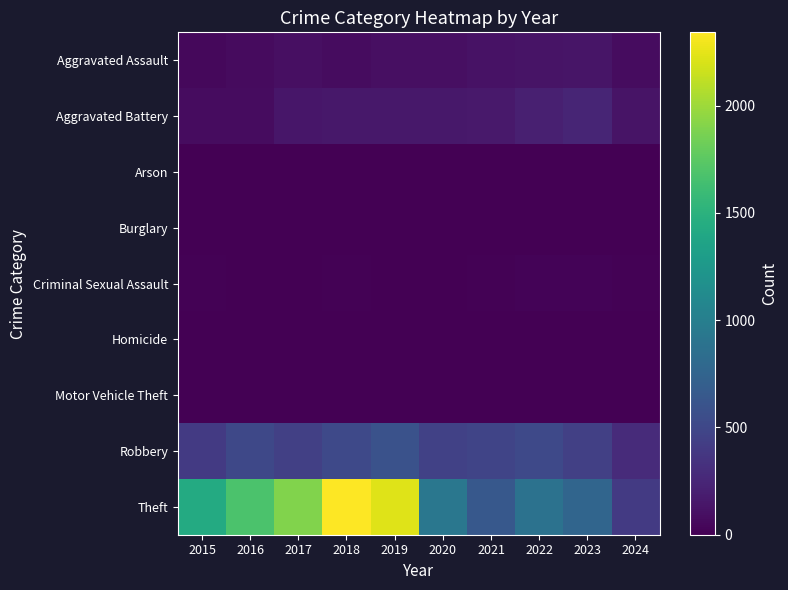

Reading right to left, transcribe all the data shown in this chart.

Aggravated Assault: 2024=79	2023=130	2022=121	2021=110	2020=94	2019=98	2018=77	2017=95	2016=71	2015=46
Aggravated Battery: 2024=128	2023=244	2022=202	2021=163	2020=150	2019=148	2018=152	2017=142	2016=82	2015=82
Arson: 2024=0	2023=2	2022=5	2021=2	2020=1	2019=1	2018=1	2017=0	2016=0	2015=3
Burglary: 2024=0	2023=0	2022=0	2021=1	2020=0	2019=1	2018=0	2017=2	2016=0	2015=0
Criminal Sexual Assault: 2024=13	2023=22	2022=24	2021=14	2020=3	2019=8	2018=11	2017=8	2016=8	2015=12
Homicide: 2024=3	2023=2	2022=5	2021=4	2020=3	2019=2	2018=1	2017=1	2016=1	2015=0
Motor Vehicle Theft: 2024=2	2023=6	2022=2	2021=2	2020=3	2019=1	2018=1	2017=2	2016=4	2015=1
Robbery: 2024=288	2023=440	2022=521	2021=484	2020=450	2019=591	2018=520	2017=446	2016=510	2015=395
Theft: 2024=396	2023=765	2022=880	2021=642	2020=930	2019=2230	2018=2342	2017=1896	2016=1676	2015=1429